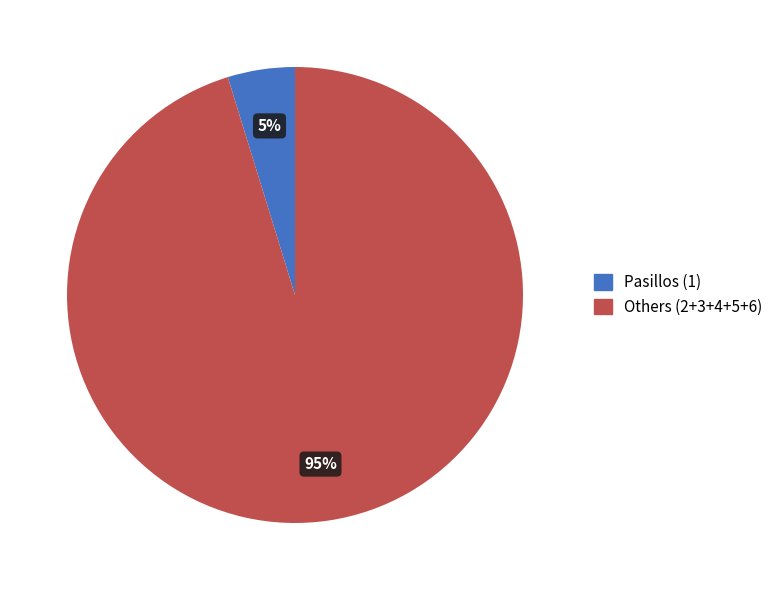

Between Others (2+3+4+5+6) and Pasillos (1), which is larger?

Others (2+3+4+5+6)